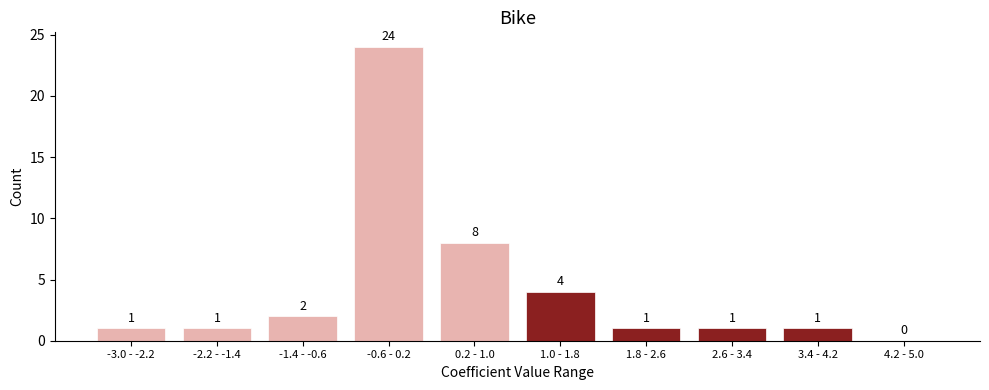

Reading left to right, what are all the values shown in this chart?

-3.0 - -2.2=1	-2.2 - -1.4=1	-1.4 - -0.6=2	-0.6 - 0.2=24	0.2 - 1.0=8	1.0 - 1.8=4	1.8 - 2.6=1	2.6 - 3.4=1	3.4 - 4.2=1	4.2 - 5.0=0